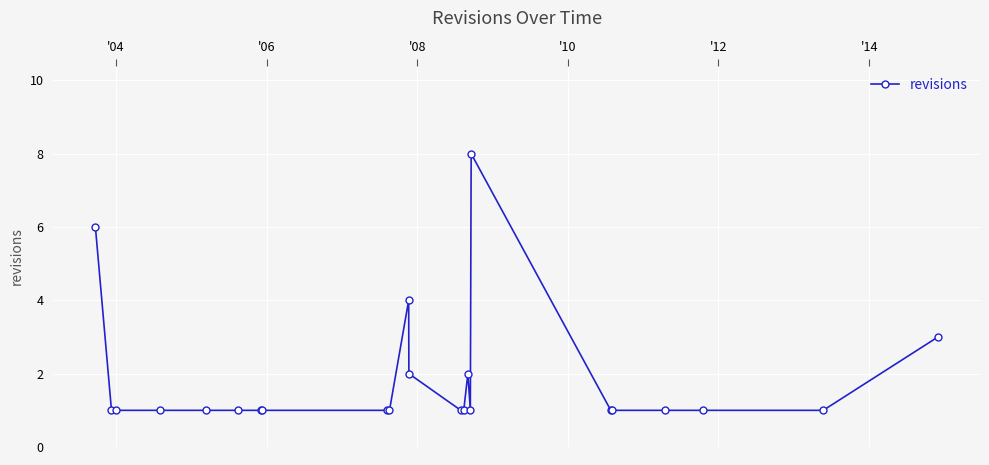

What is the difference between the maximum and minimum values?

7